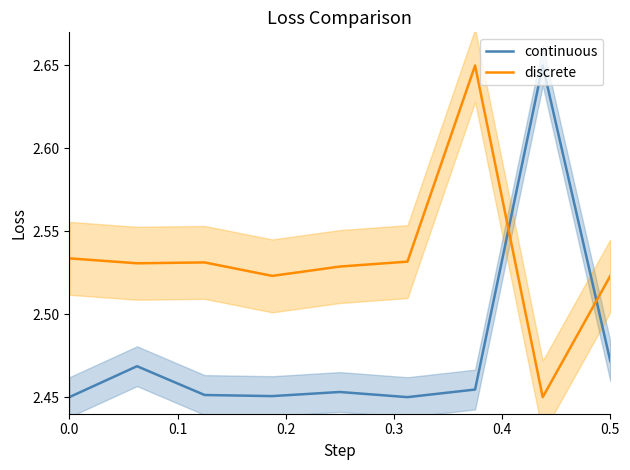

Is it true that discrete equals 4.0 at 0.5?

False